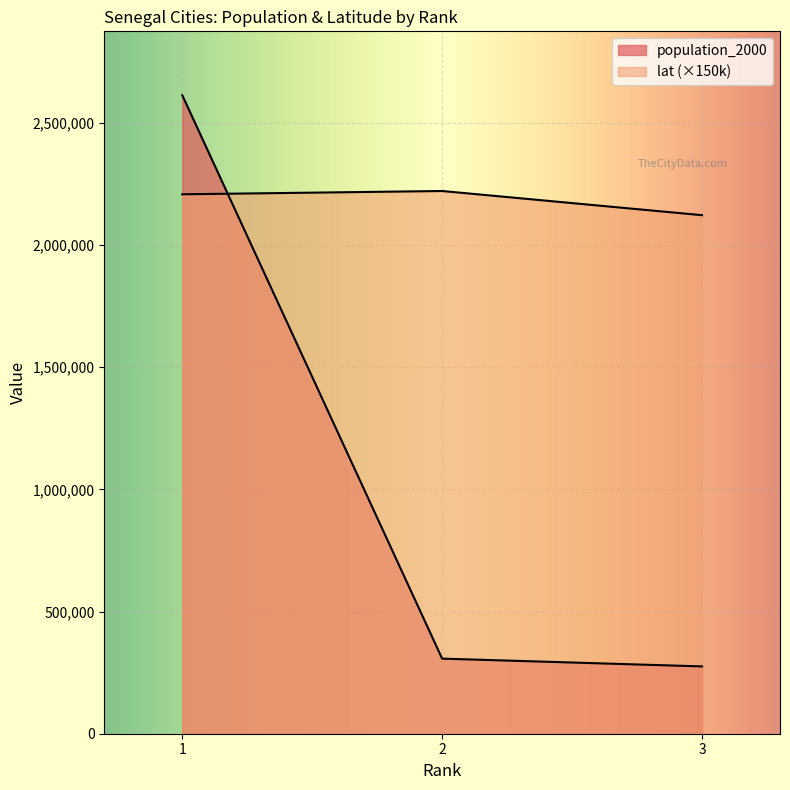

At 3, list the series in order from smallest to largest.

population_2000, lat